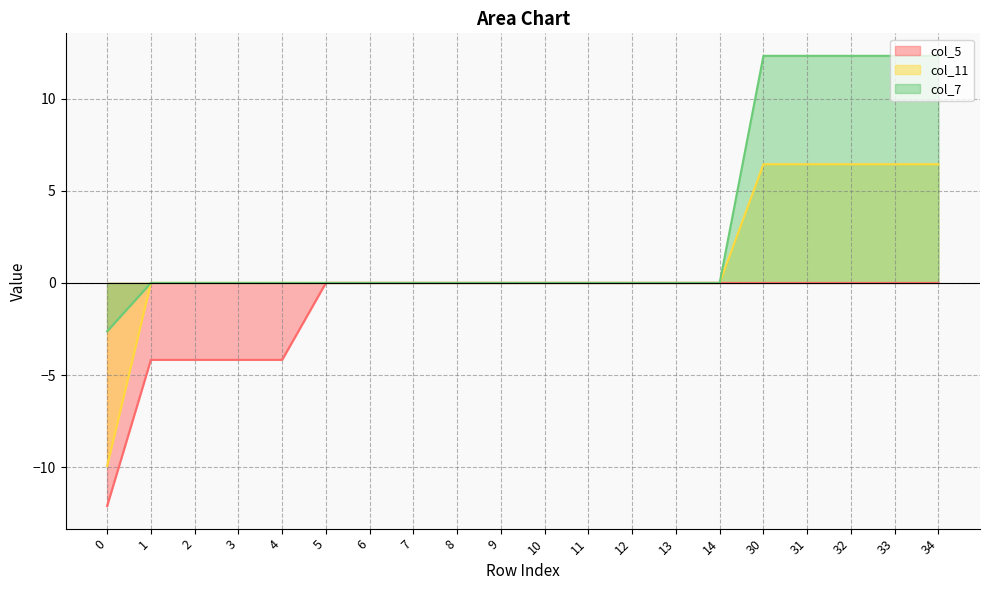

Which category has the highest value in the col_7 series?

30